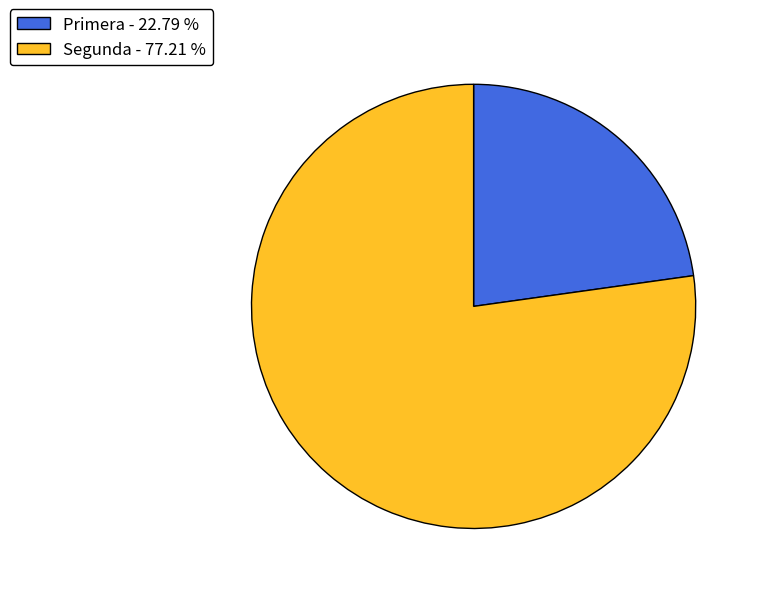

Approximately how many times larger is the value at Segunda - 77.21 % compared to Primera - 22.79 %?

3.4